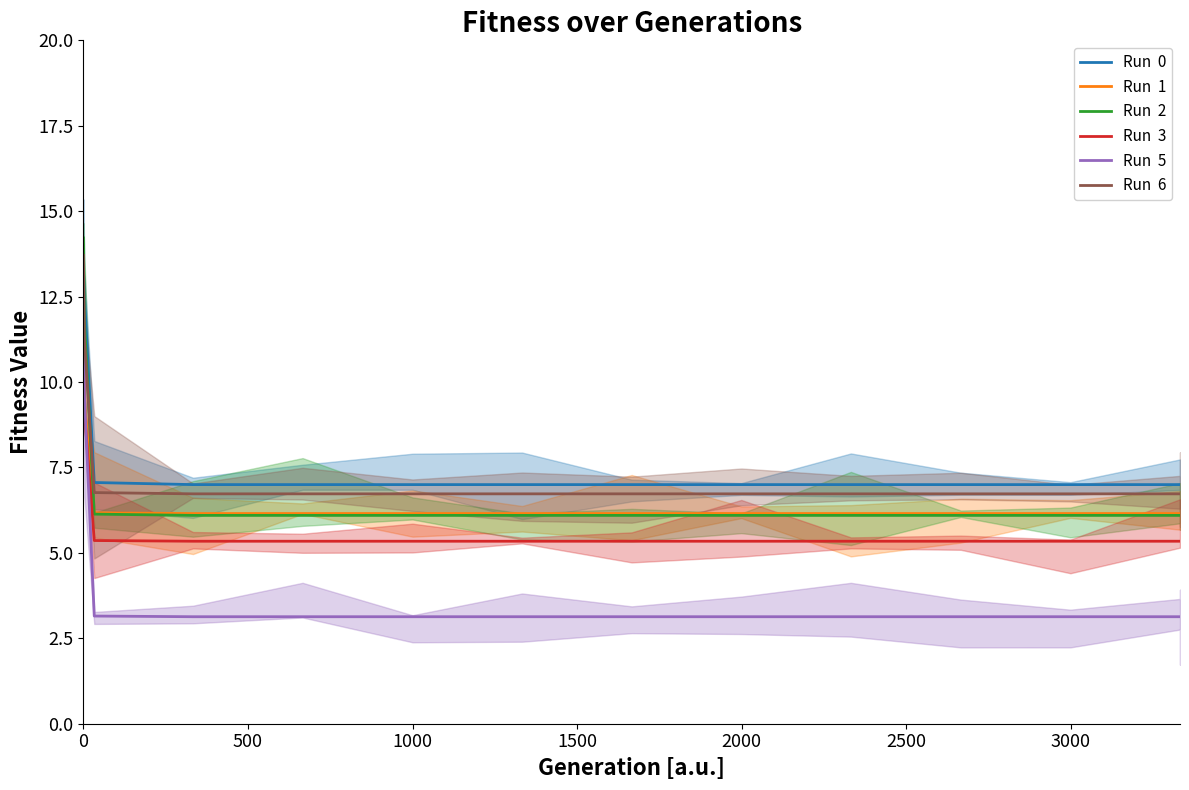

True or false: Run  6 and Run  1 intersect in this chart.

False